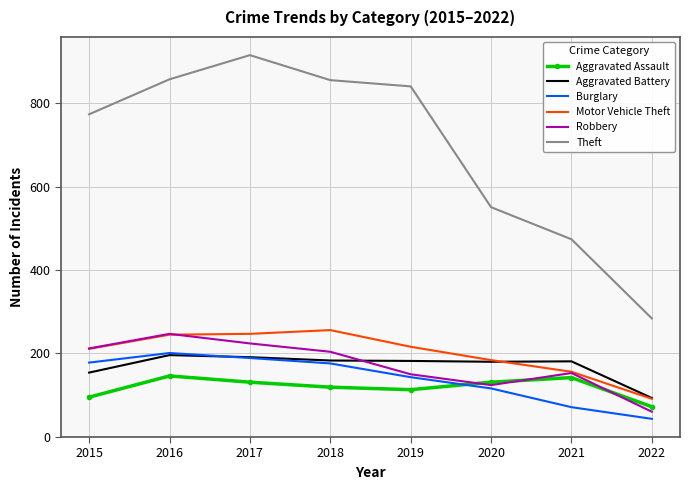

The Theft series shows 379 at 2018. True or false?

False